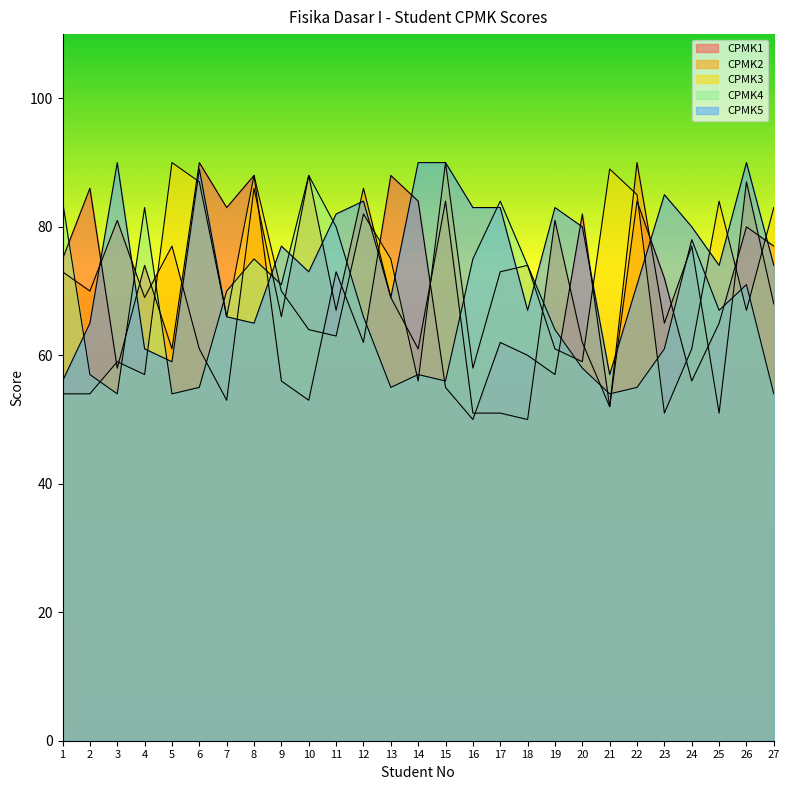

Rank the series at 23 from lowest to highest value.

CPMK3, CPMK4, CPMK2, CPMK1, CPMK5